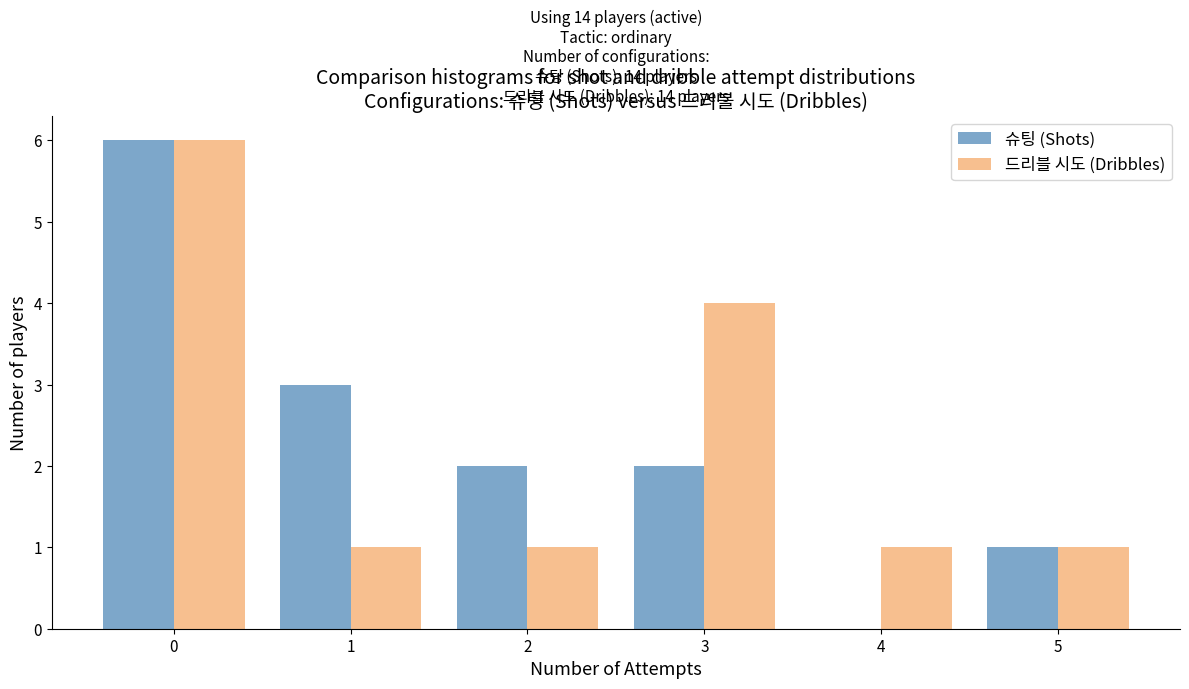

Reading left to right, extract all data points from this chart.

슈팅 (Shots): 0=6	1=3	2=2	3=2	4=0	5=1
드리블 시도 (Dribbles): 0=6	1=1	2=1	3=4	4=1	5=1